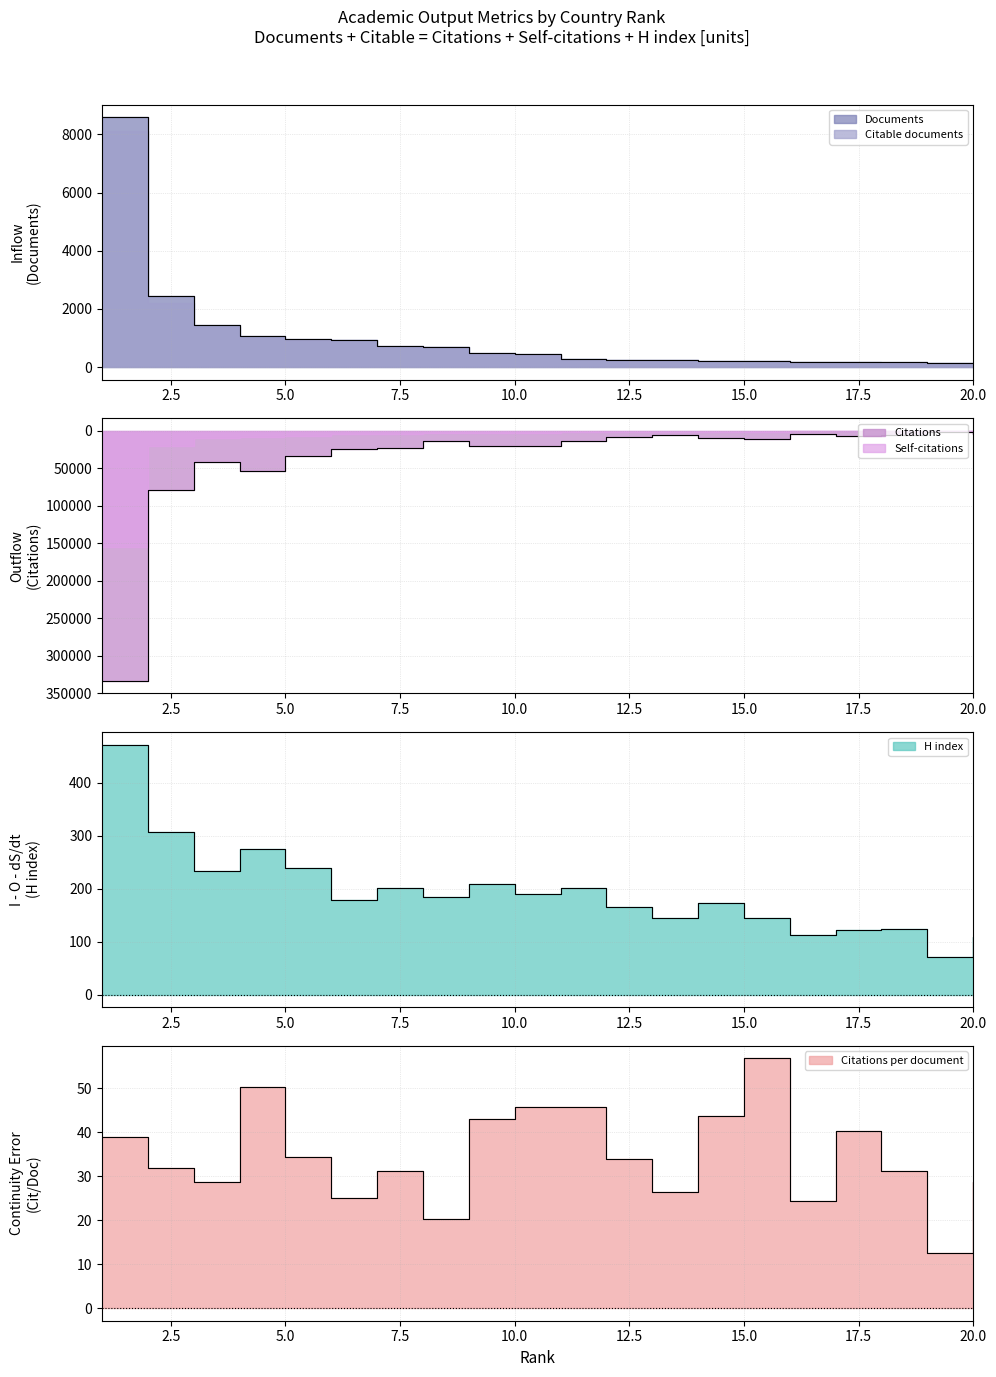

What is the spread (max minus min) of values at 3?

41116.3